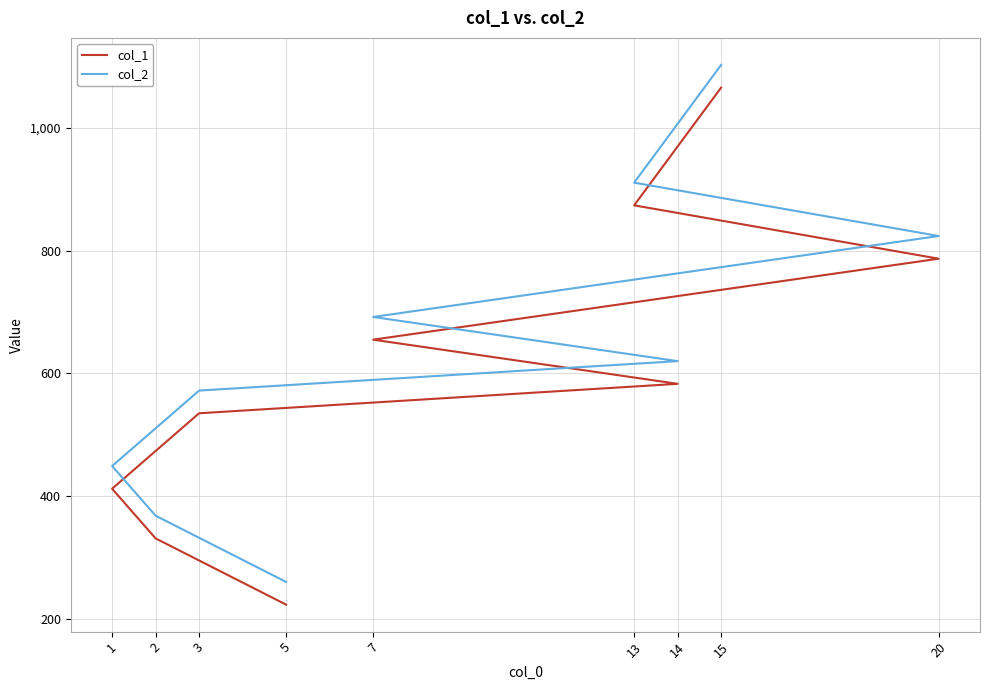

Rank the series by their average value, from highest to lowest.

col_2, col_1